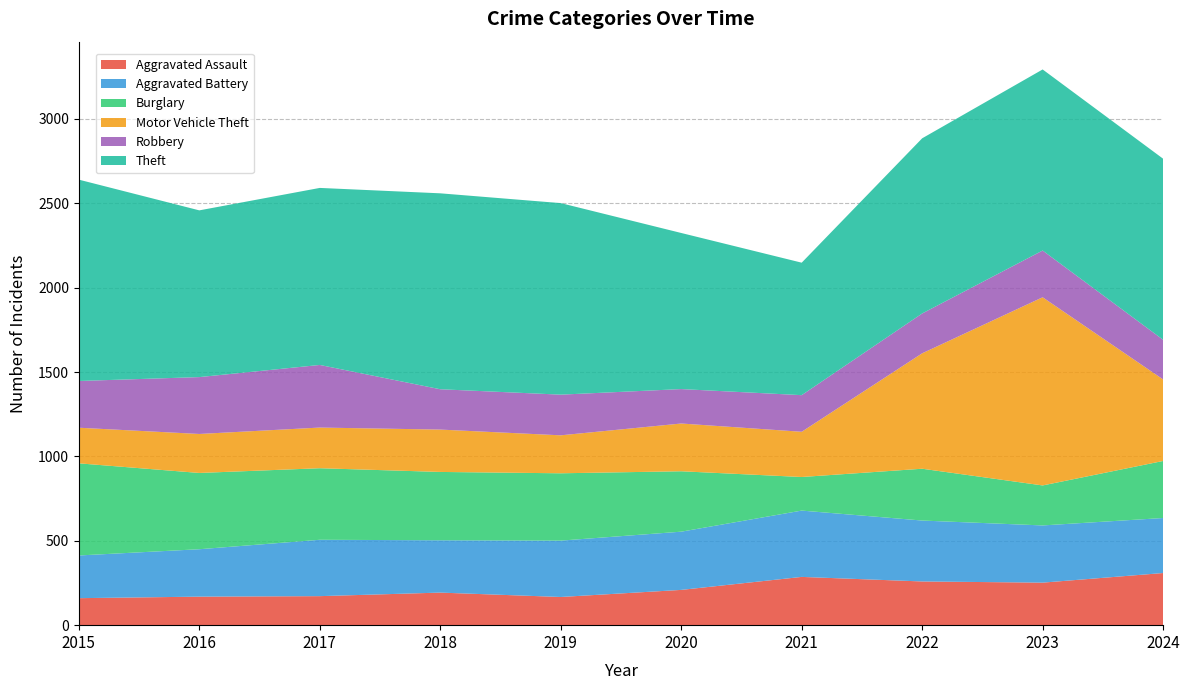

Reading left to right, extract all data points from this chart.

Aggravated Assault: 2015=160	2016=169	2017=172	2018=193	2019=167	2020=209	2021=286	2022=259	2023=252	2024=309
Aggravated Battery: 2015=253	2016=281	2017=334	2018=310	2019=334	2020=345	2021=393	2022=361	2023=339	2024=326
Burglary: 2015=546	2016=452	2017=424	2018=405	2019=399	2020=358	2021=199	2022=307	2023=237	2024=338
Motor Vehicle Theft: 2015=211	2016=231	2017=241	2018=251	2019=225	2020=283	2021=268	2022=684	2023=1115	2024=483
Robbery: 2015=277	2016=337	2017=371	2018=239	2019=241	2020=204	2021=217	2022=236	2023=277	2024=235
Theft: 2015=1193	2016=988	2017=1049	2018=1161	2019=1135	2020=925	2021=785	2022=1038	2023=1073	2024=1073